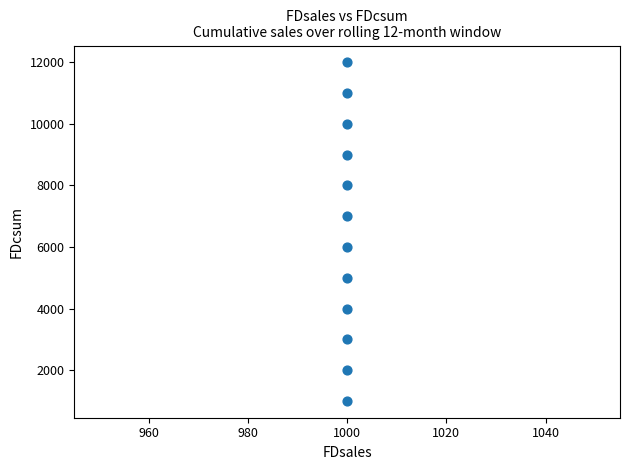

What is the average Y value?

6500